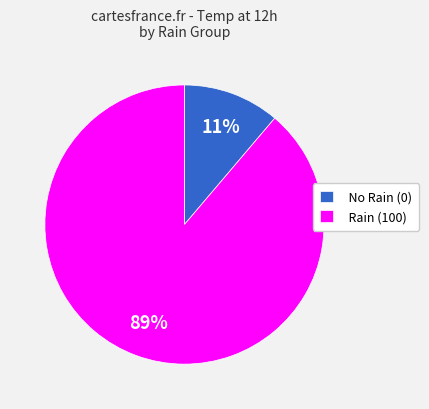

Is there a majority slice in this chart?

Yes